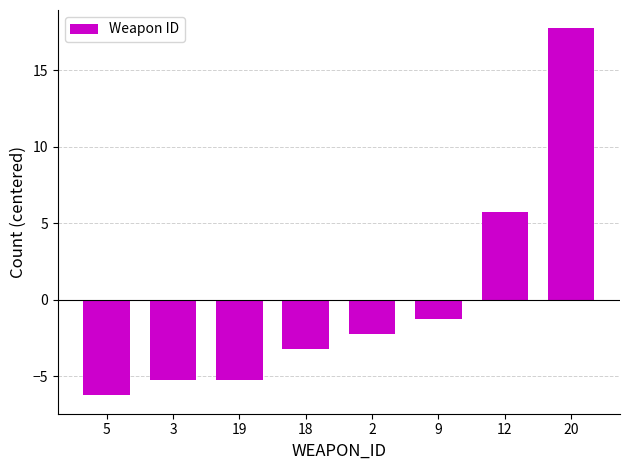

Does the chart contain stacked bars?

No